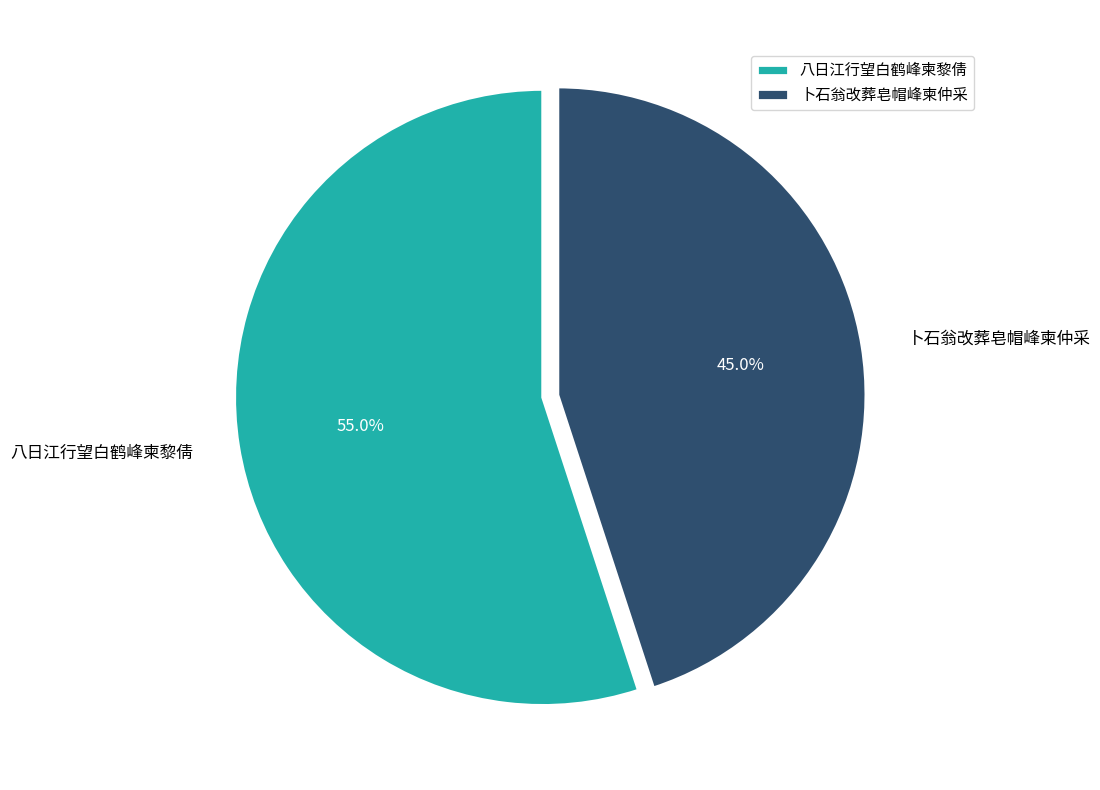

How many segments does this pie chart have?

2